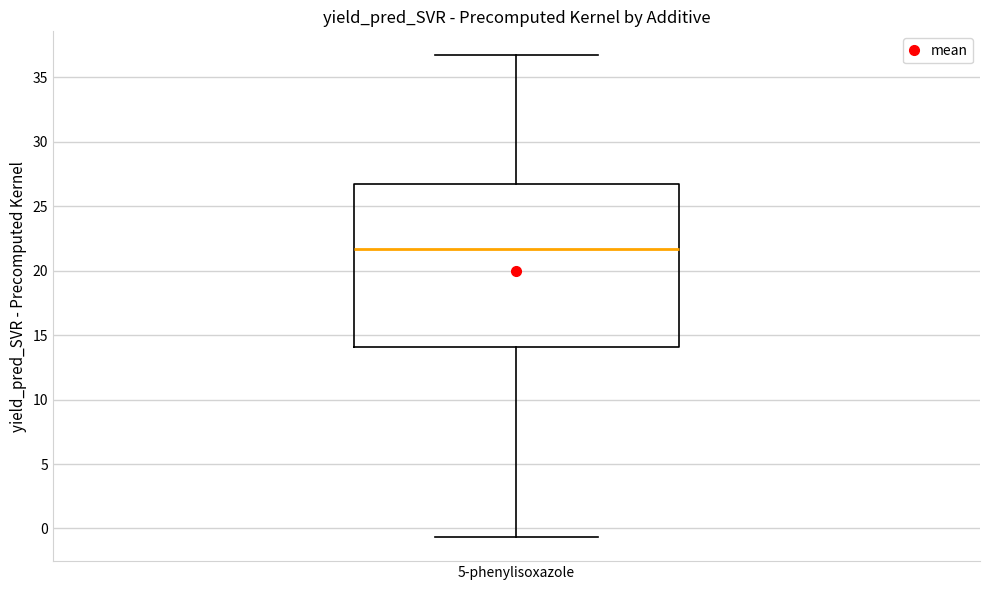

Transcribe this box plot: give where the median line is, the range the box spans, and where the two whiskers end, as read against the y-axis. The values are not printed on the chart, so give them approximately, as read against the axis.

median 21.5, box 14.0 to 26.5, whiskers -0.5 to 36.5